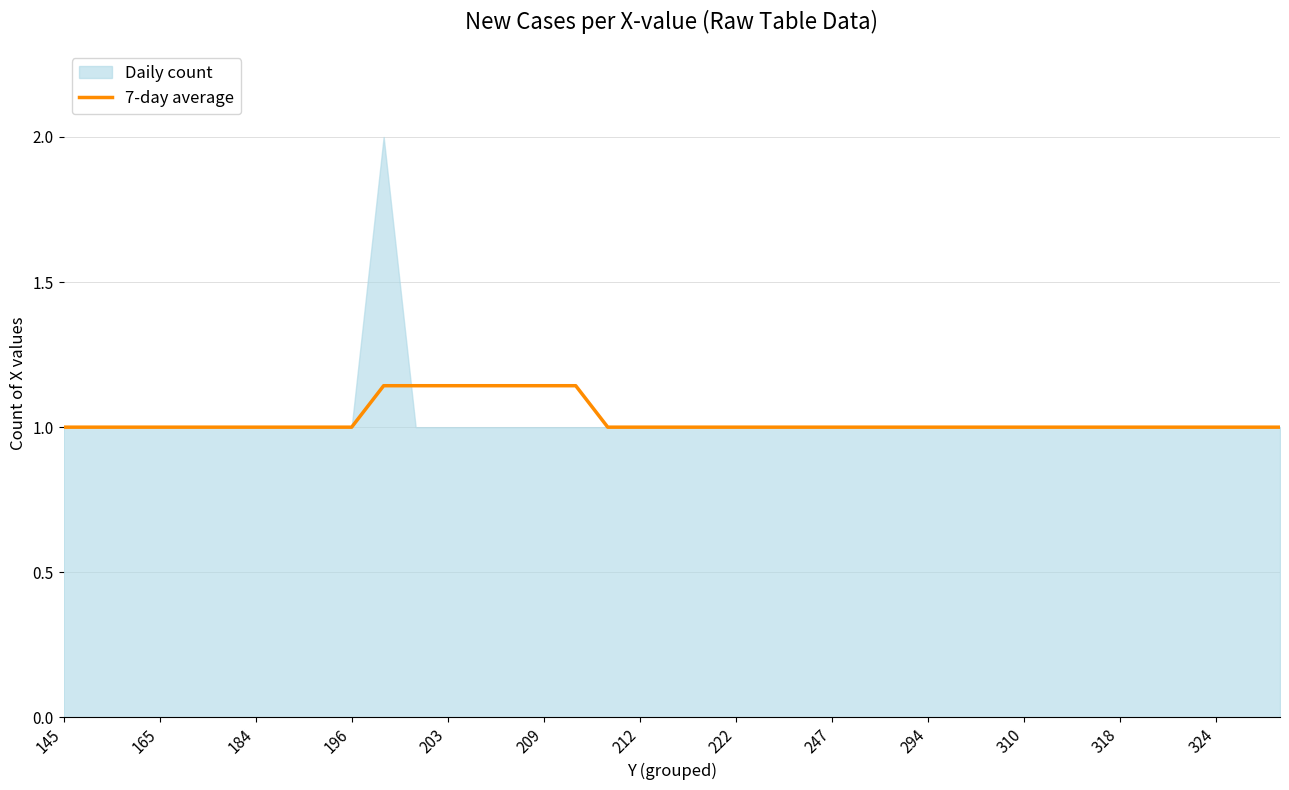

True or false: 7-day average has a value of 1.5 at 196.

False